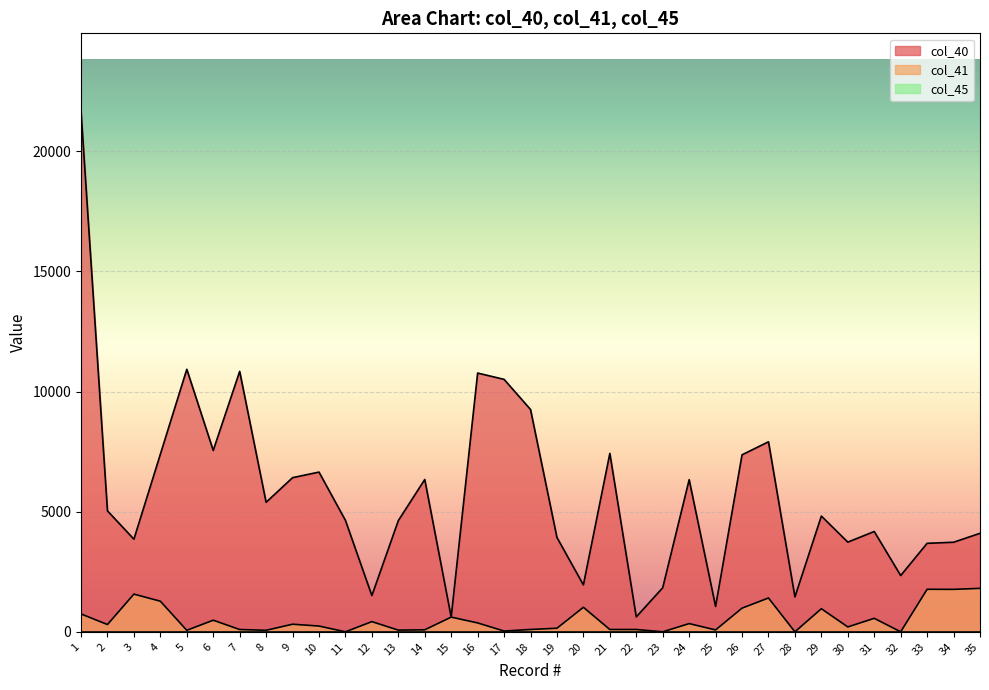

True or false: col_40 has more than 0 points higher than both neighbors.

True